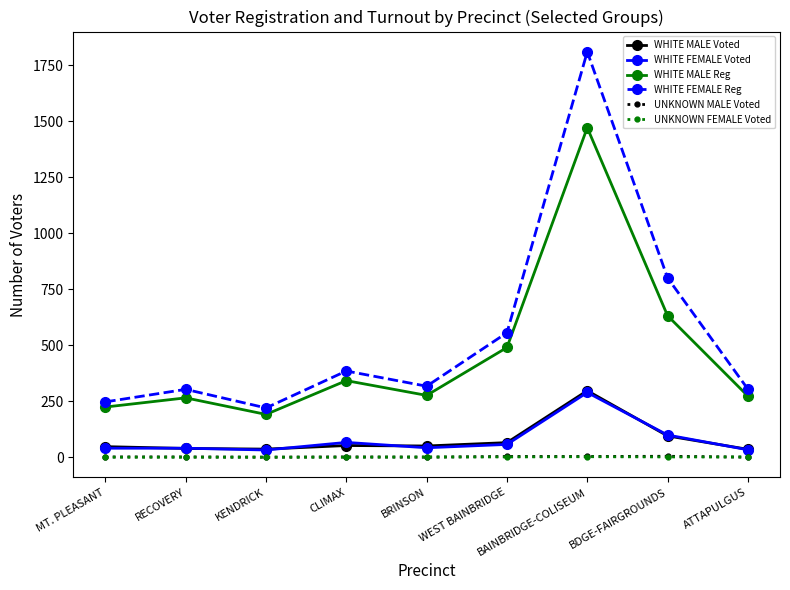

What is the maximum value for WHITE FEMALE Voted?

289